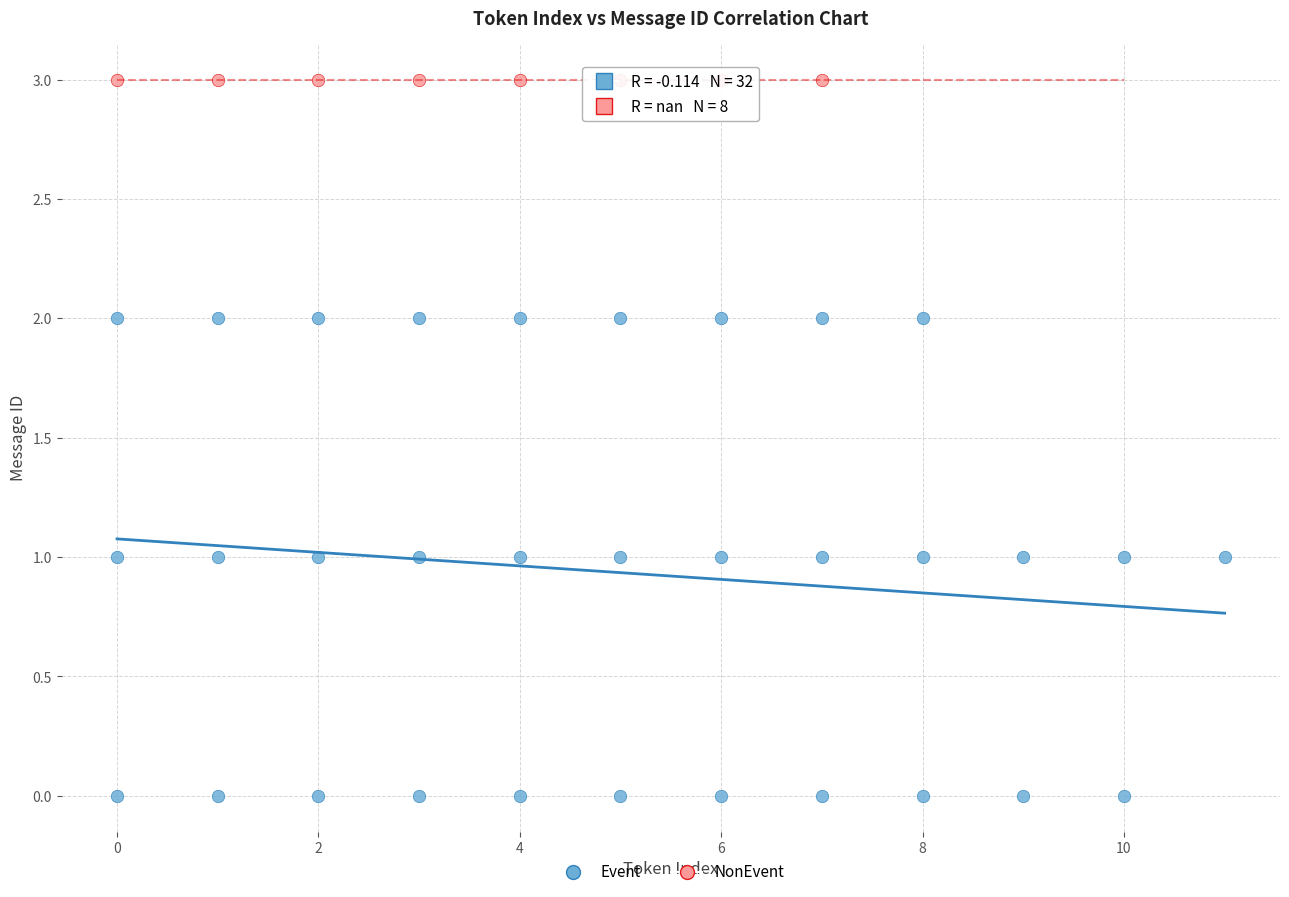

Which series contains the highest Y value?

NonEvent